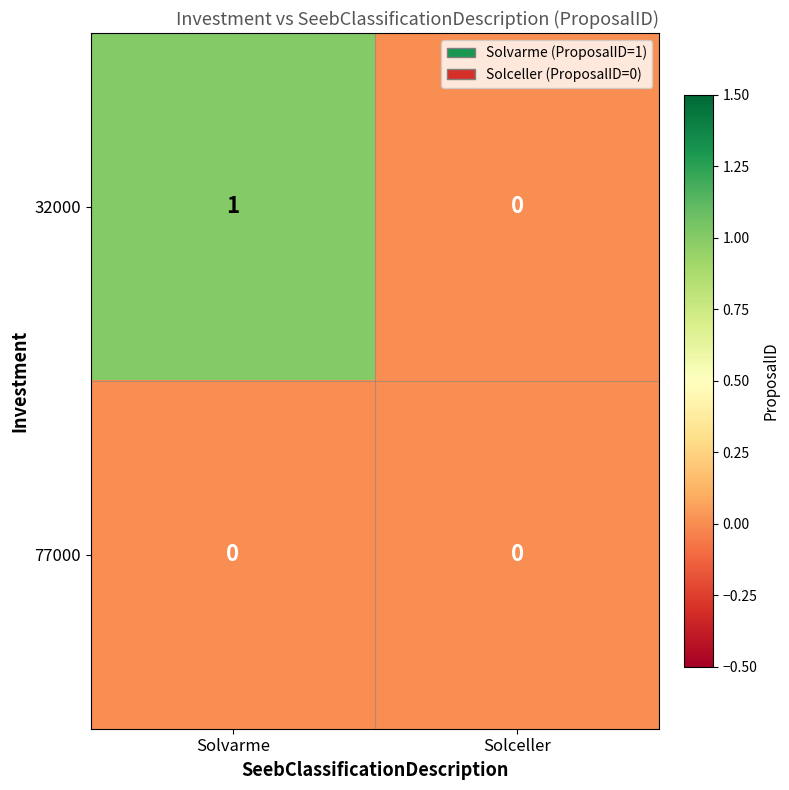

Reading right to left, list all the values displayed in this chart.

32000: 0	1
77000: 0	0